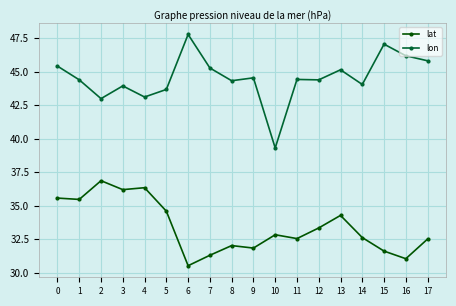

What is the greatest value displayed?

47.8